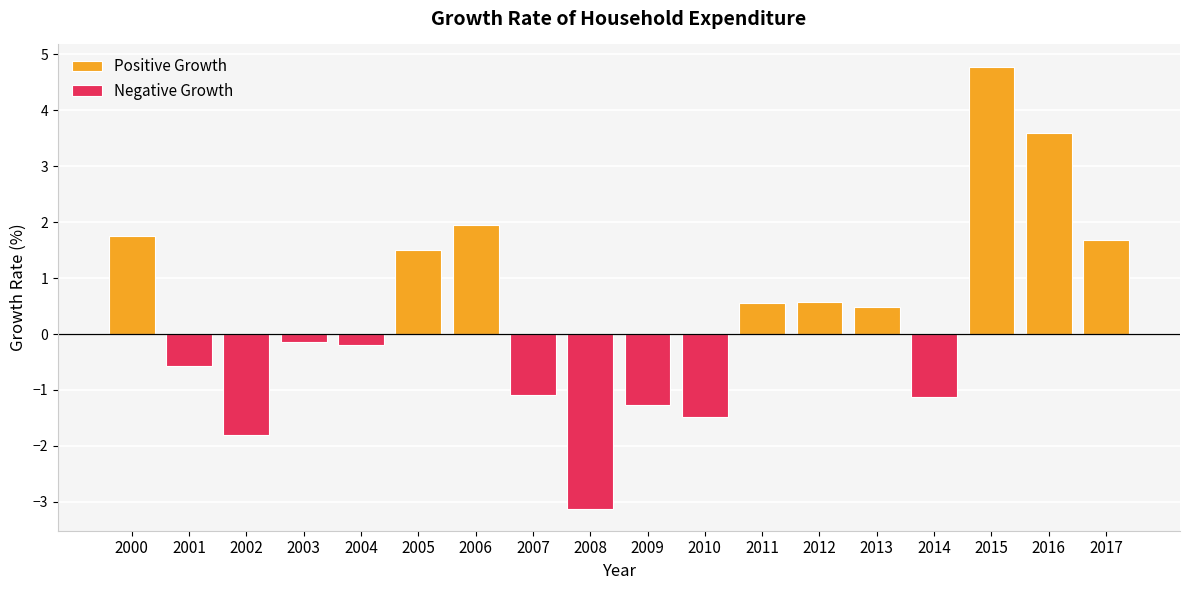

What is the value of the Negative Growth bar at the 2nd from the left?

-1.8